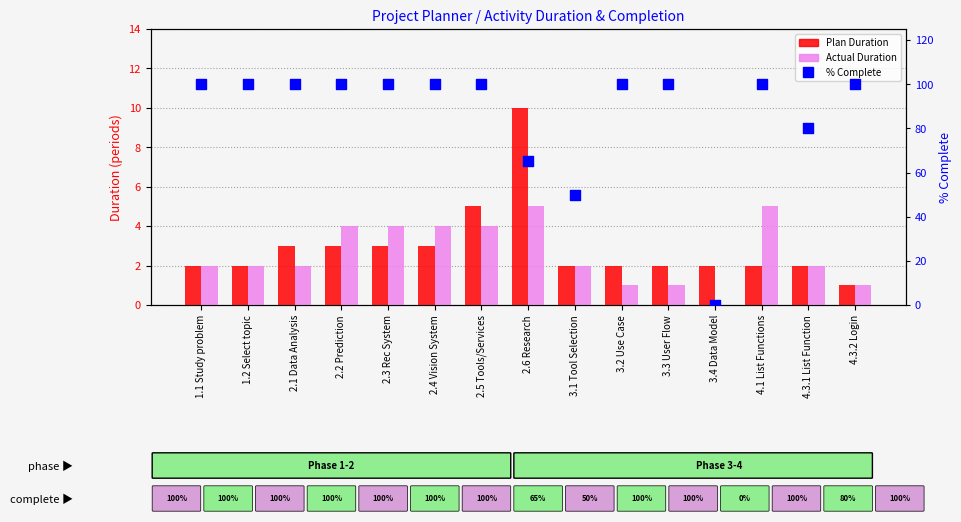

Which series has the largest total across all categories?

% Complete